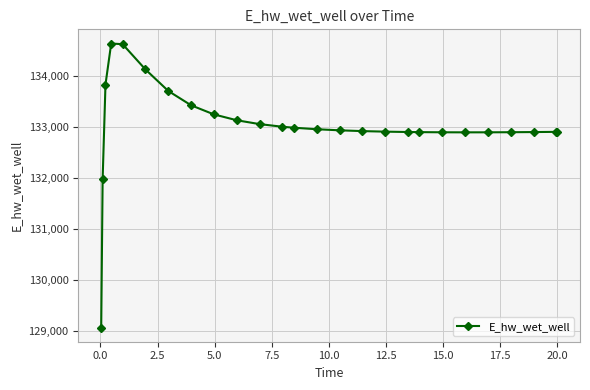

What is the average value?

133019.3